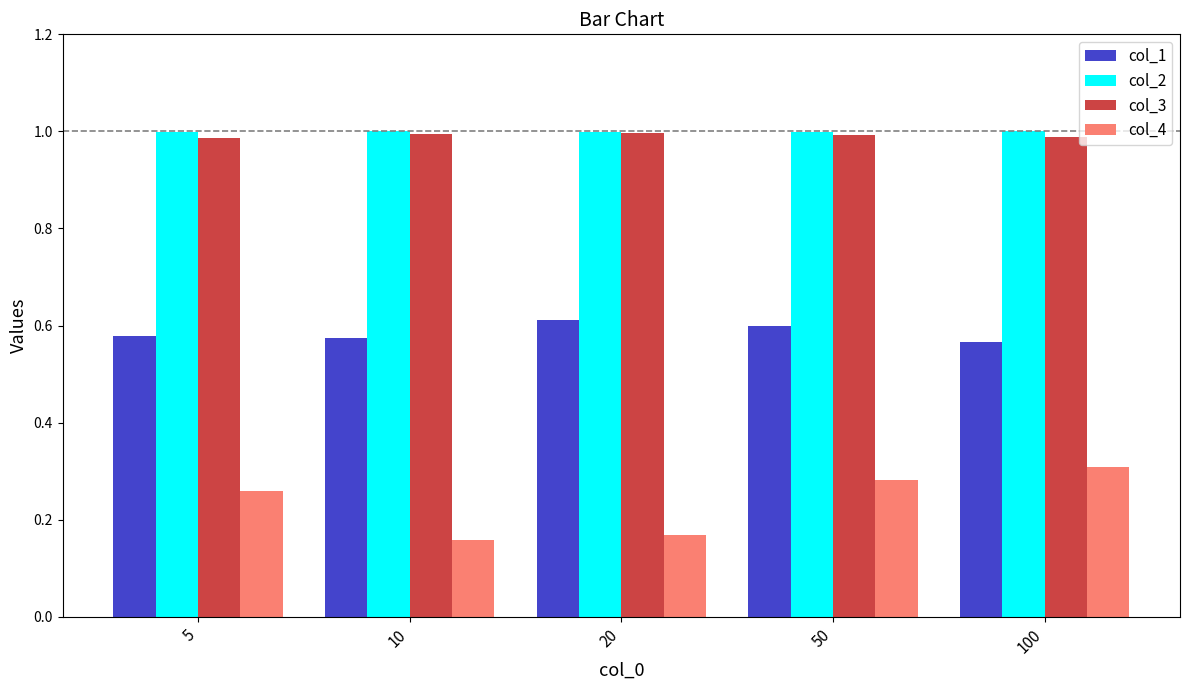

At which label does col_4 reach its peak?

100